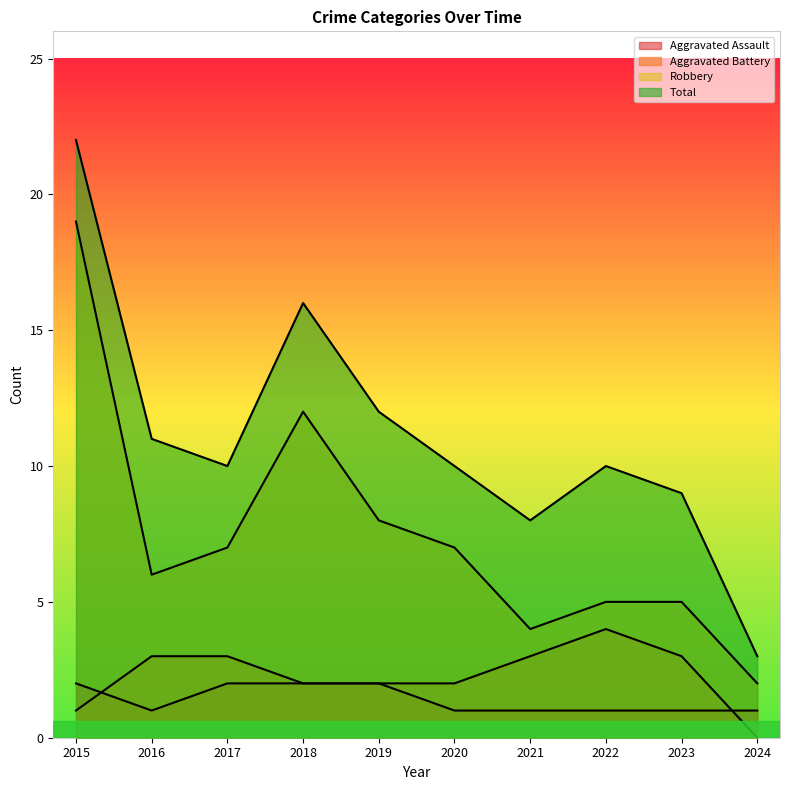

At 2018, list the series in order from smallest to largest.

Aggravated Assault, Aggravated Battery, Robbery, Total